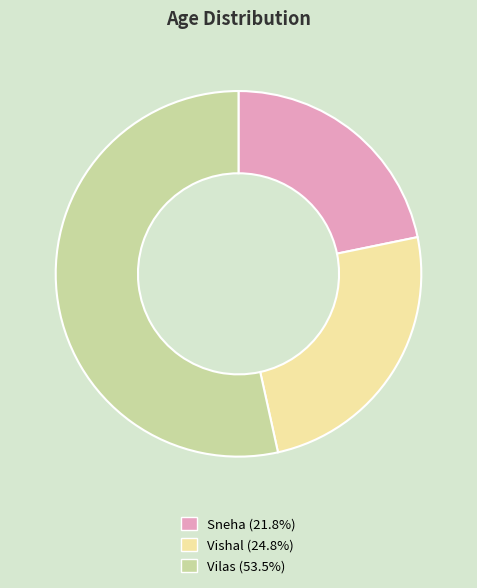

Count the number of slices in the pie.

3